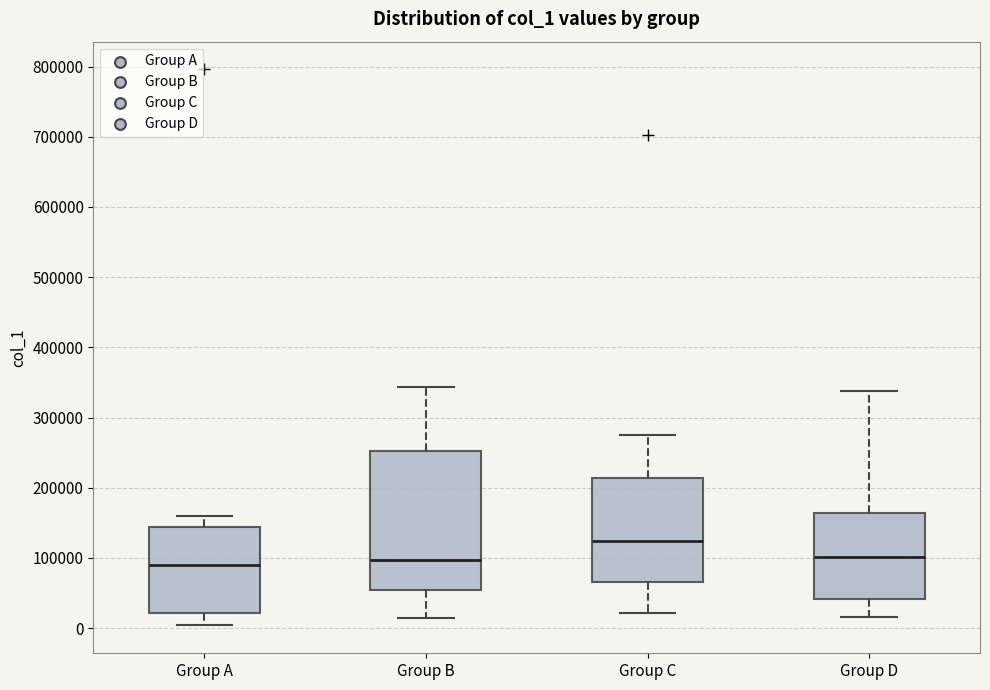

Reading left to right, transcribe this box plot: for each box, give where its median line is, the range the box spans, and where its two whiskers end, as read against the y-axis. The values are not printed on the chart, so give them approximately, as read against the axis.

Group A: median 90000, box 20000 to 140000, whiskers 0 to 160000
Group B: median 100000, box 50000 to 250000, whiskers 10000 to 340000
Group C: median 120000, box 70000 to 210000, whiskers 20000 to 280000
Group D: median 100000, box 40000 to 160000, whiskers 20000 to 340000